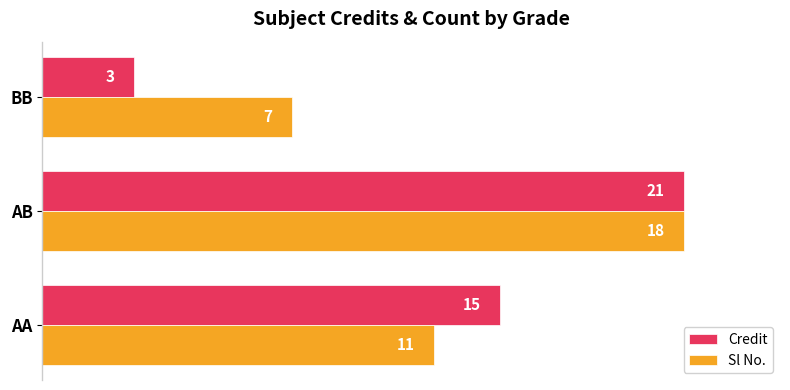

What are all the series names shown in the legend?

Credit, Sl No.